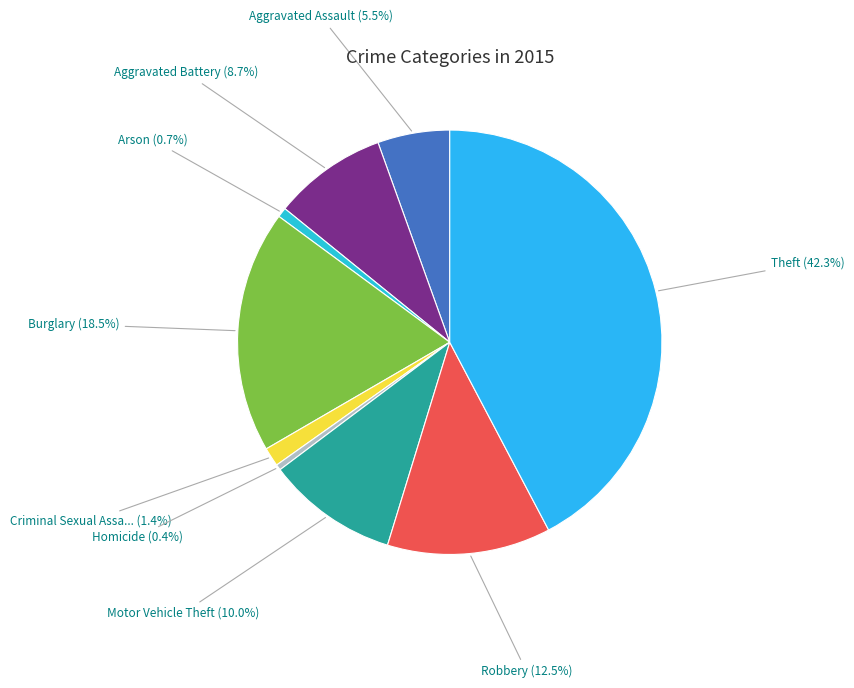

Which category has the smallest portion of the pie?

Homicide